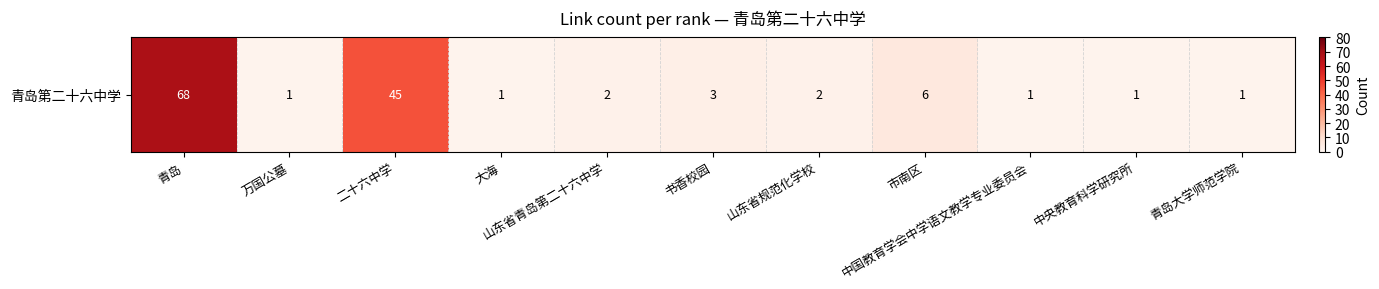

The chart shows a value of 6 at 市南区. True or false?

True